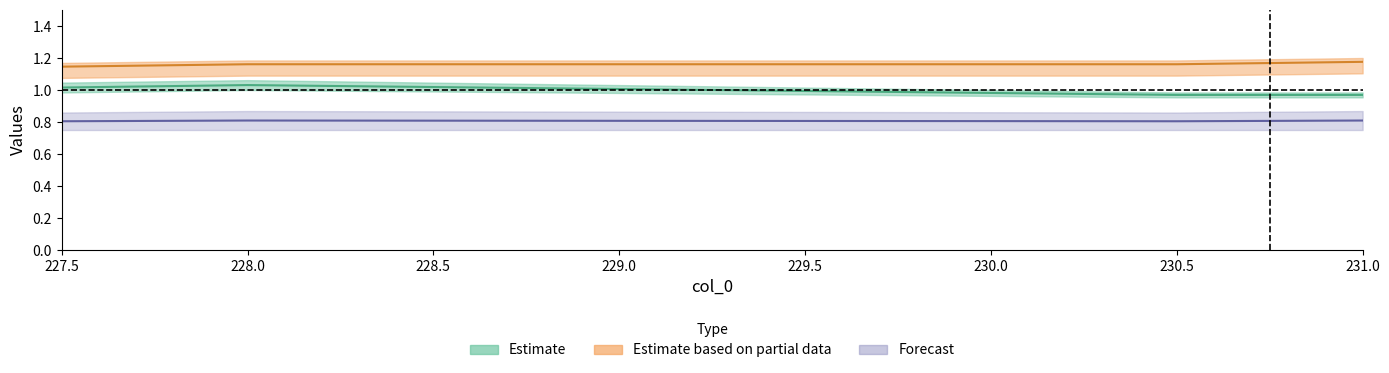

Which has a higher value, 231.0 or 230.5?

231.0